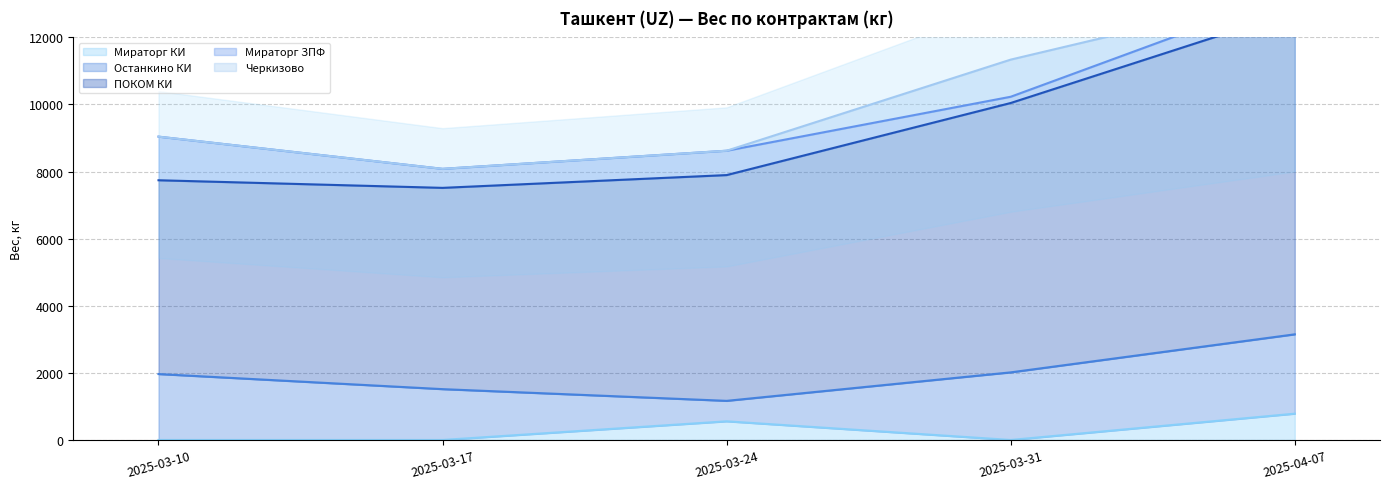

What is the label of the 4th point from the right?

2025-03-17